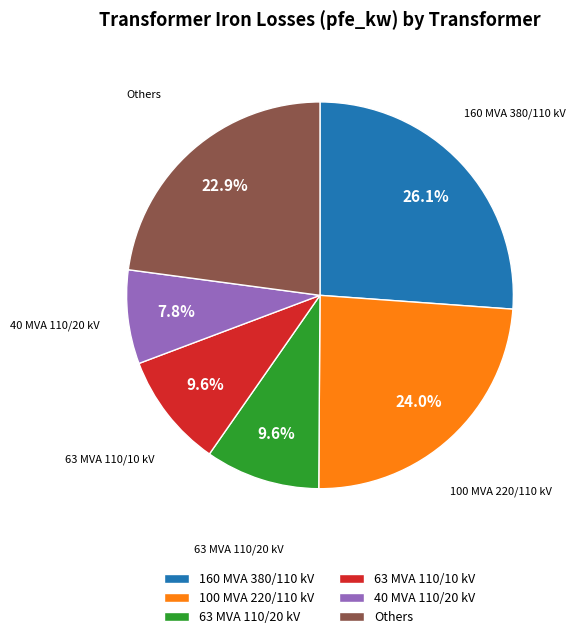

How many slices are in this pie chart?

6